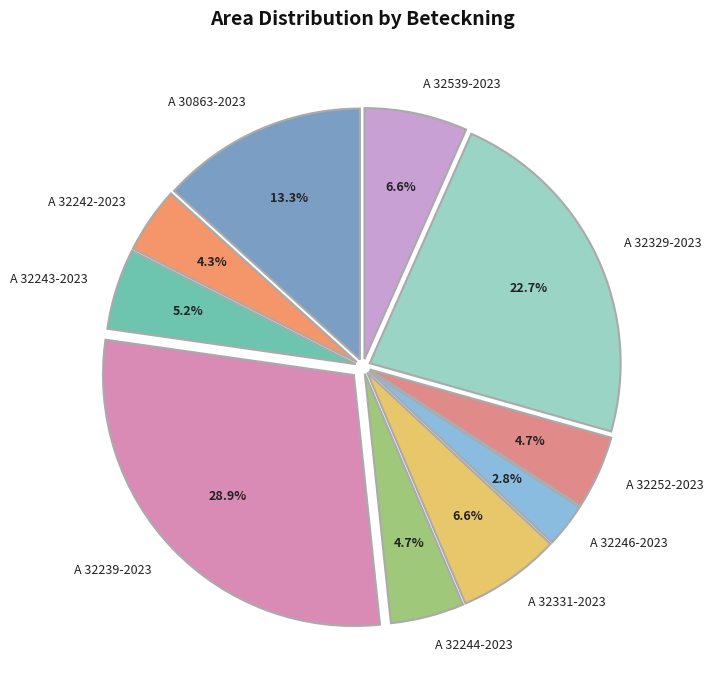

To the nearest percent, what is the combined percentage of A 32252-2023 and A 32331-2023?

11%